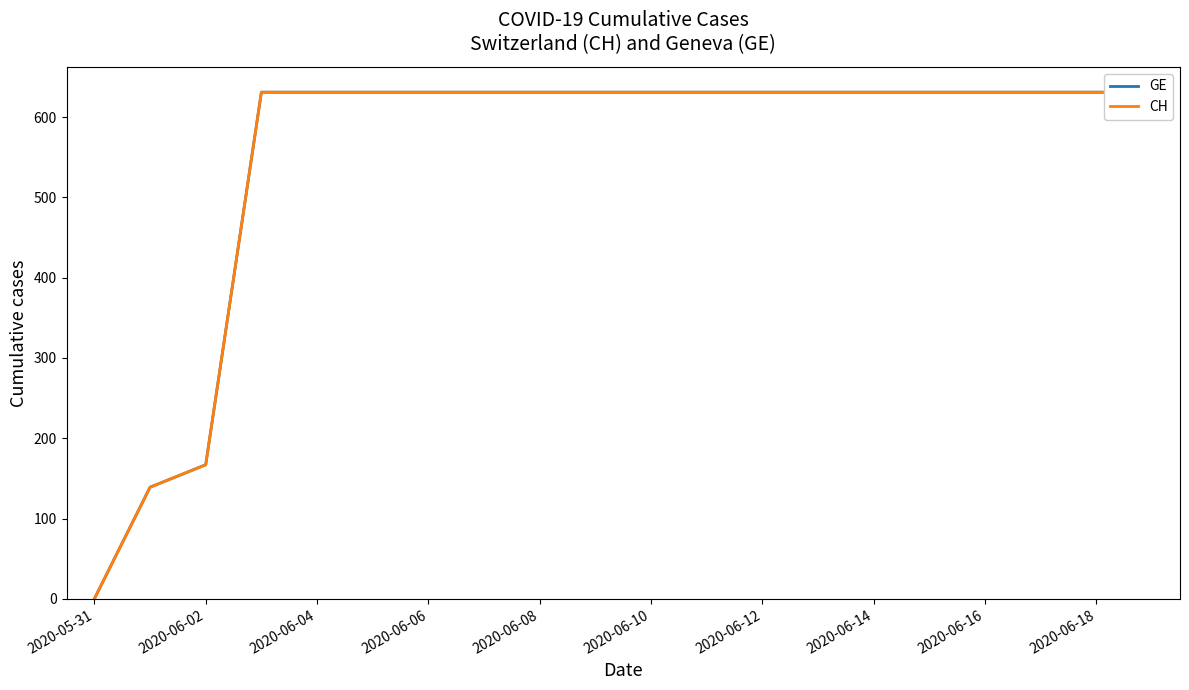

What position from the left is 2020-06-18?

10